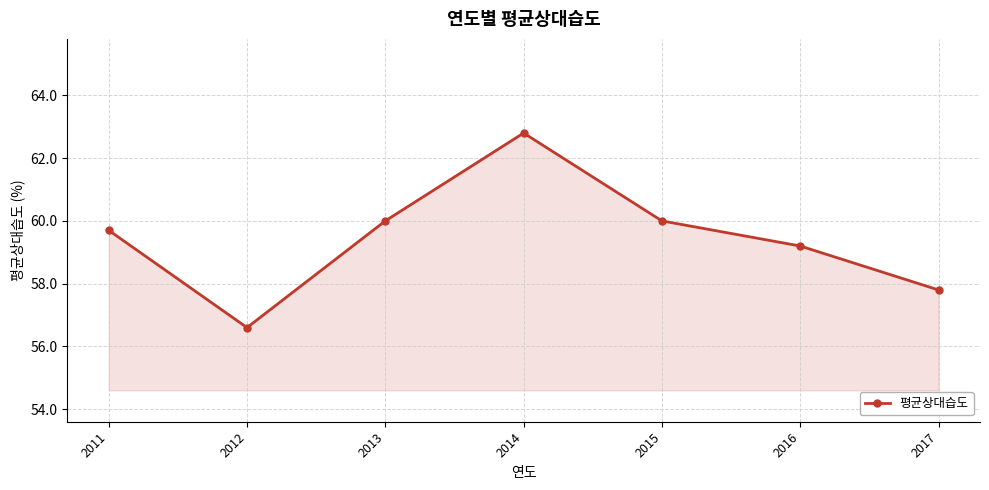

How many lines are shown in the chart?

1